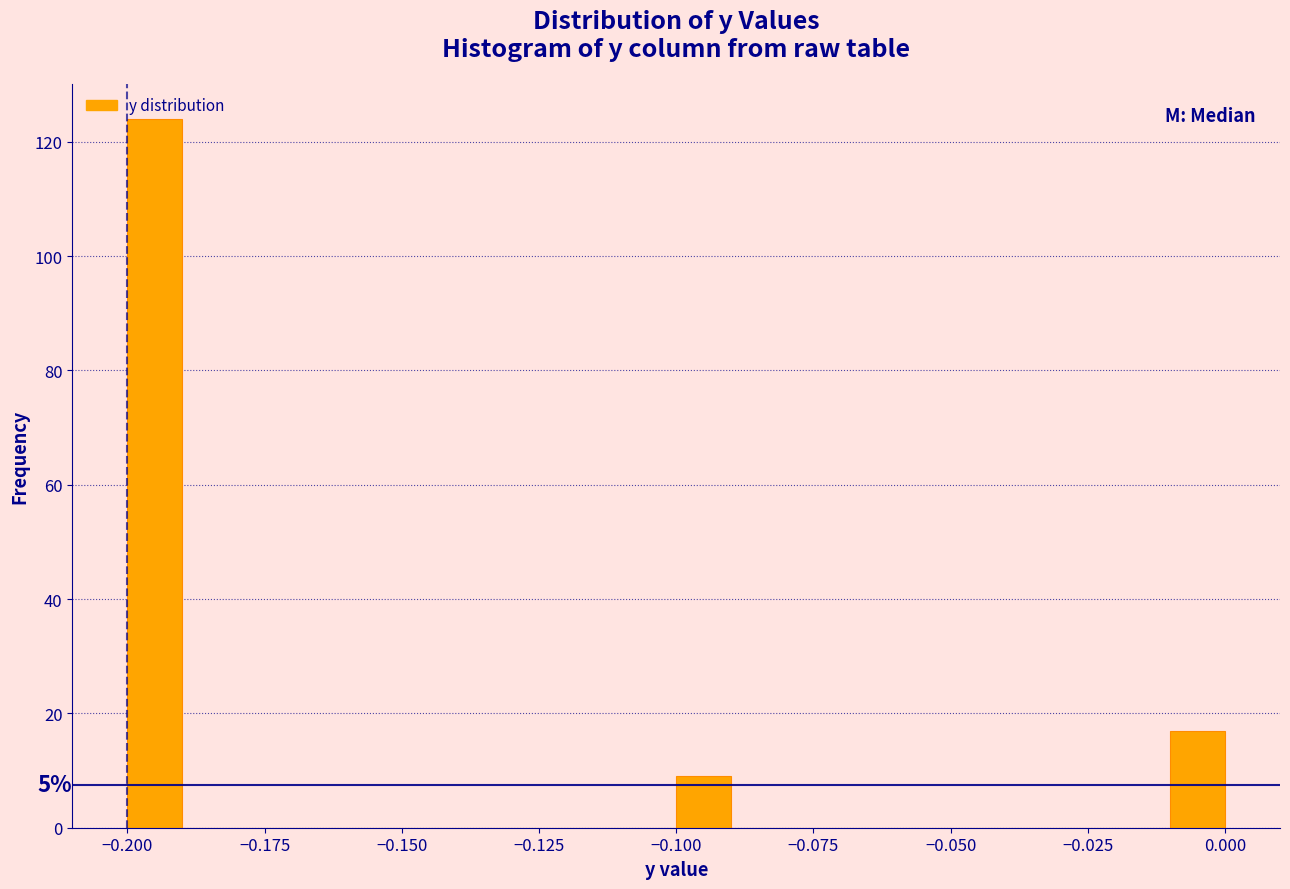

Read against the x-axis, roughly where is the centre of the tallest bar?

-0.195